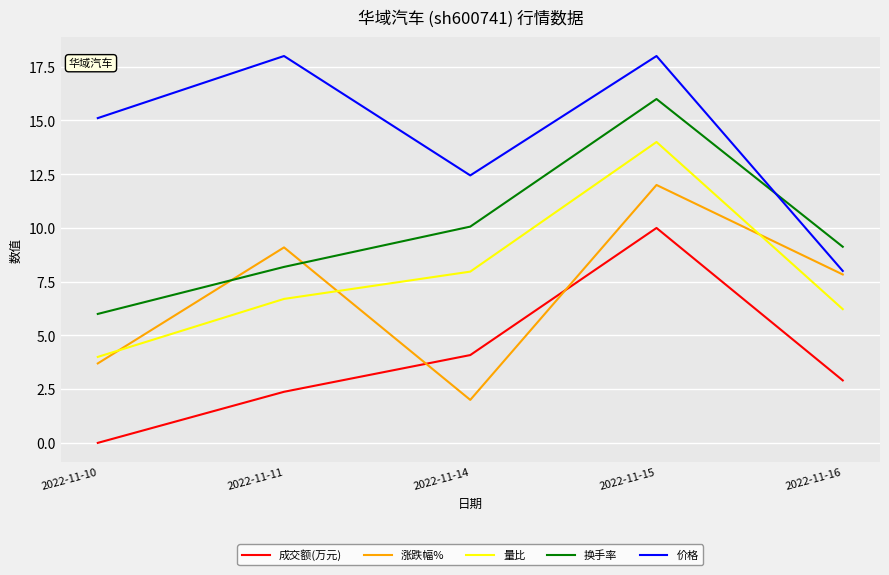

Rank the series at 2022-11-16 from highest to lowest value.

换手率, 价格, 涨跌幅%, 量比, 成交额(万元)